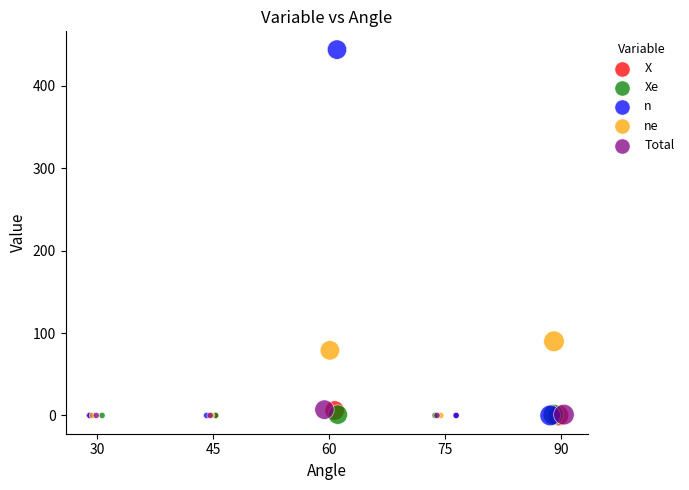

Which series contains the highest Y value?

n